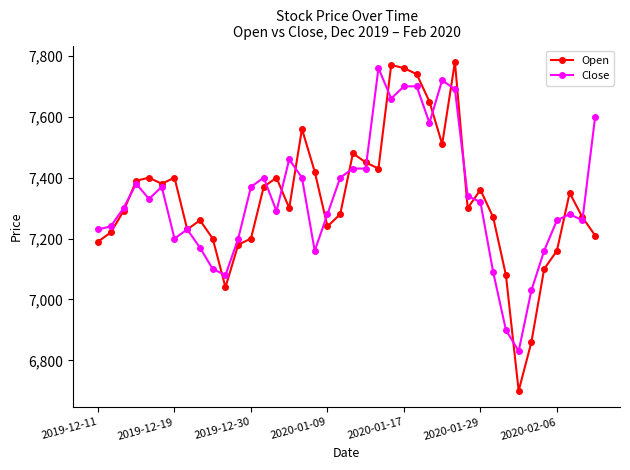

At how many categories does at least one series exceed 6883?

39